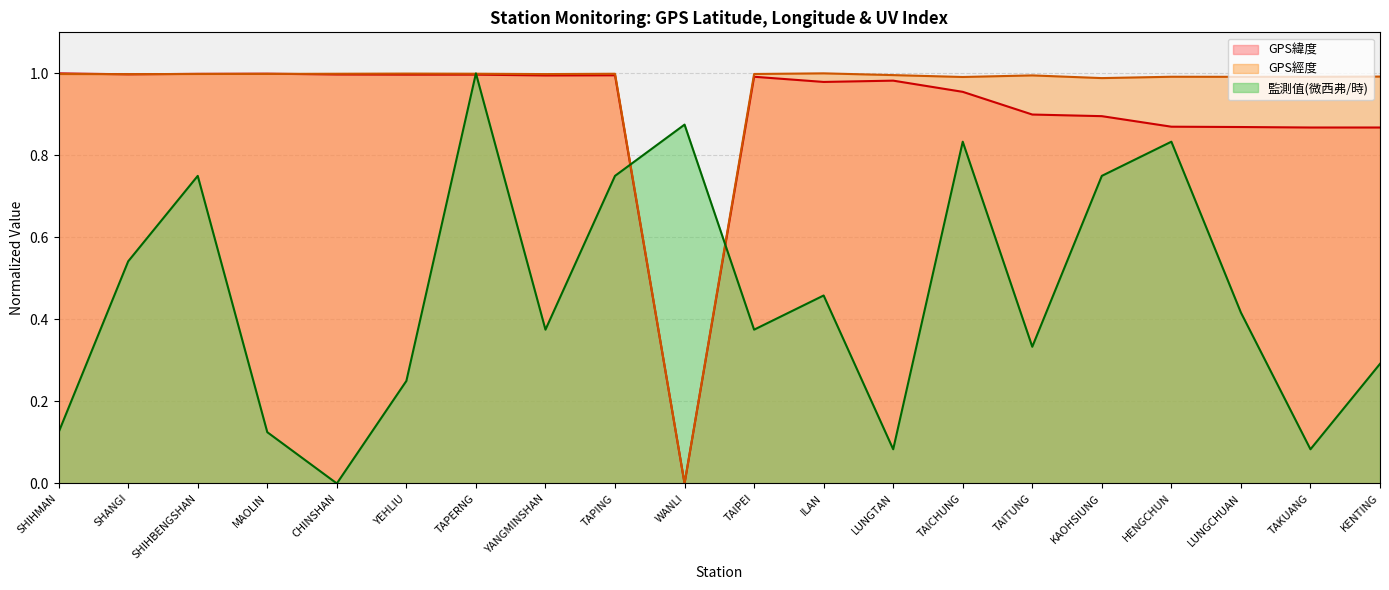

How many values in GPS緯度 are above zero?

19